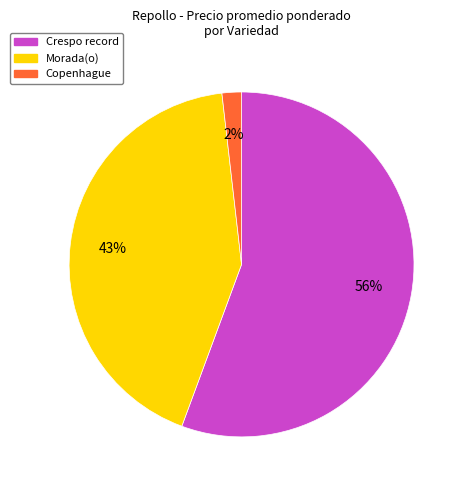

Rank the categories by value from highest to lowest.

Crespo record, Morada(o), Copenhague